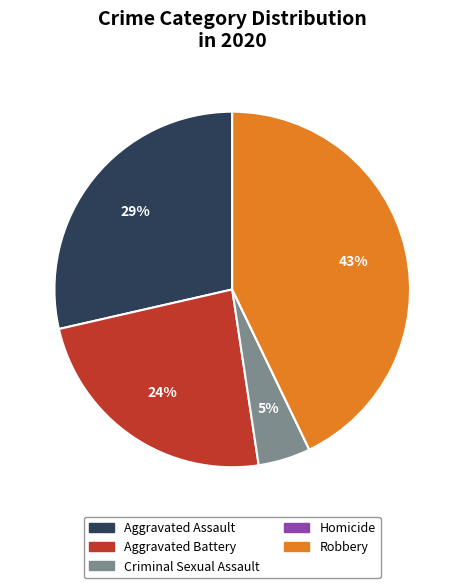

Is the sum of Aggravated Assault and Criminal Sexual Assault greater than half?

No